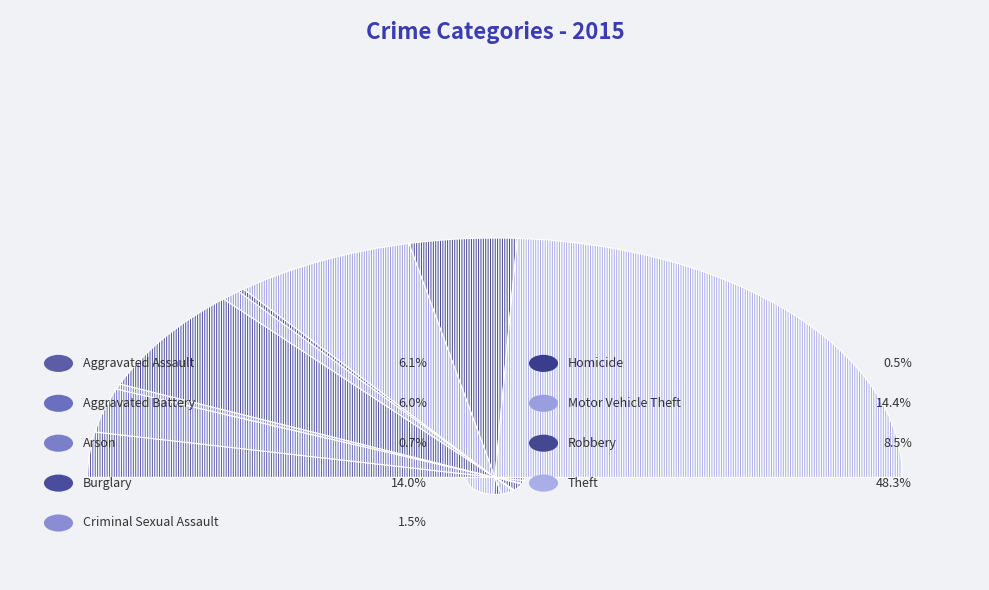

Does Arson represent more than half of the total?

No